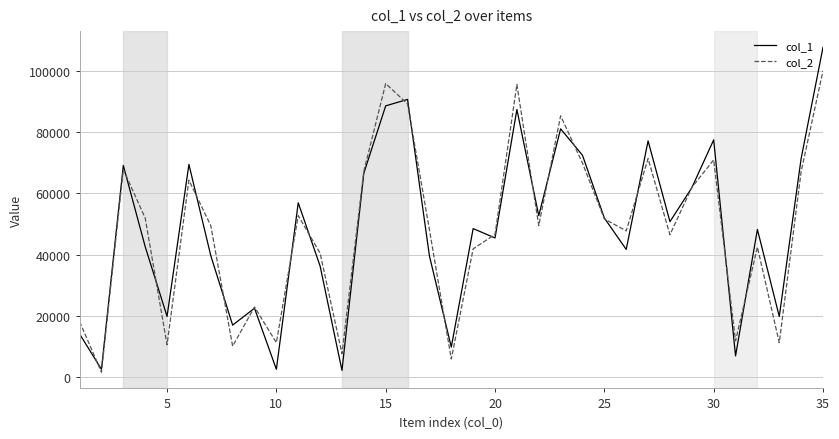

How many series are shown in this chart?

2